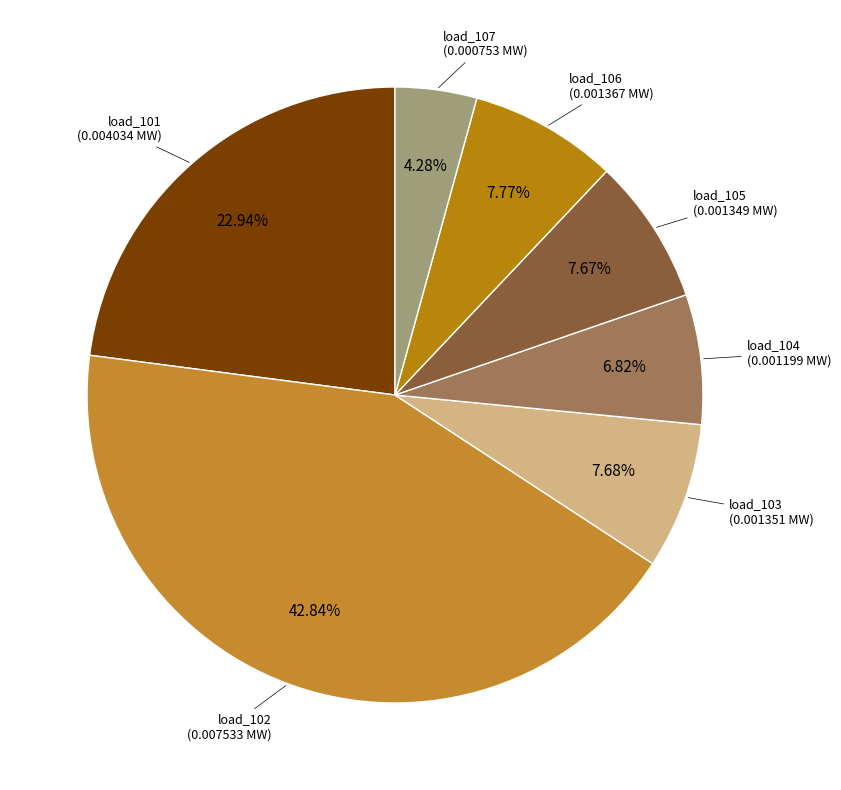

Do load_104 and load_101 together represent more than half of the pie?

No